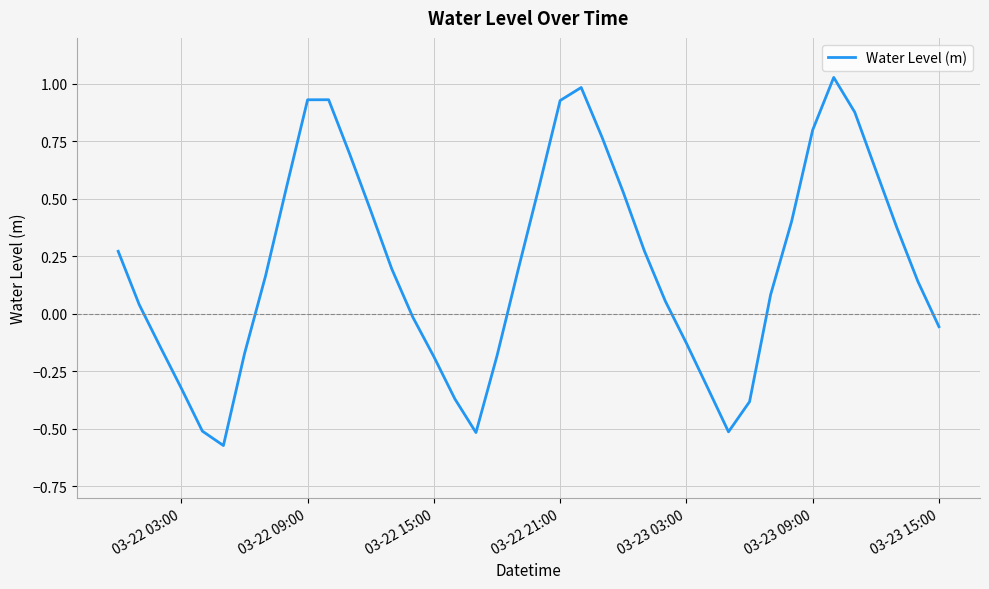

What is the difference between the maximum and minimum values?

1.6